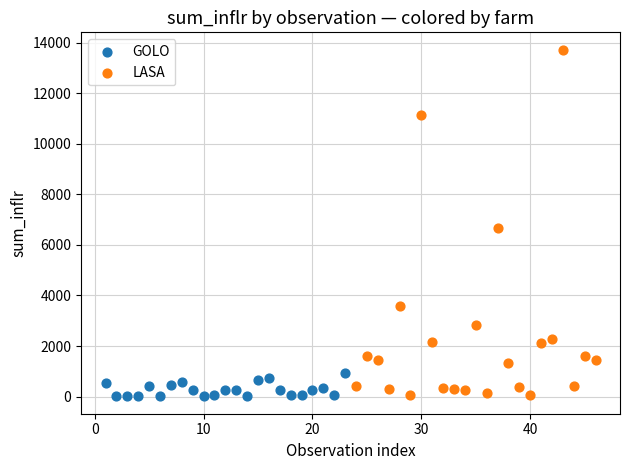

Which series contains the highest Y value?

LASA